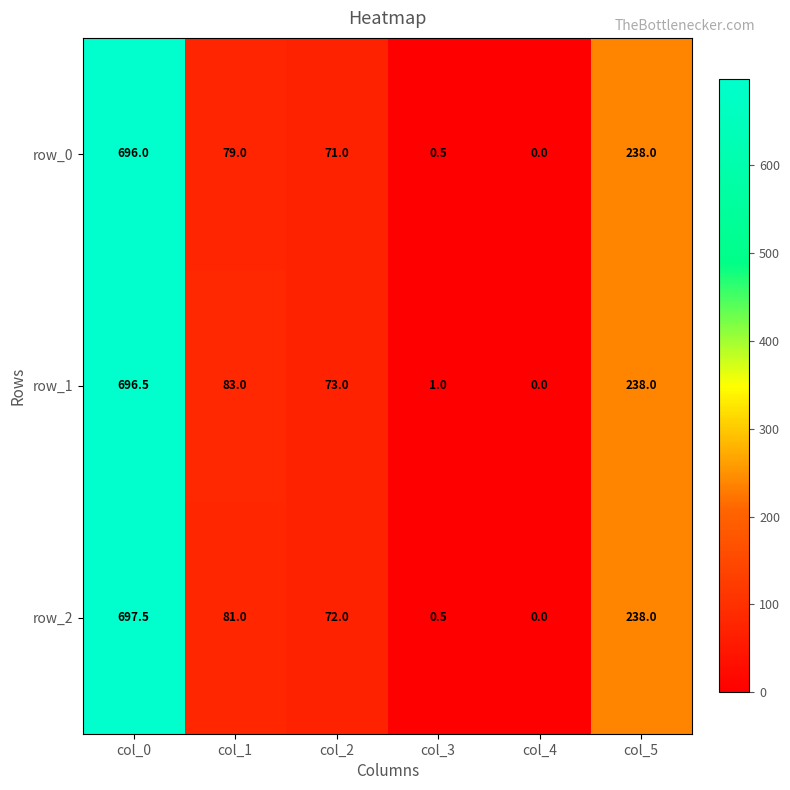

What is the average value of the row_0 series?

180.8